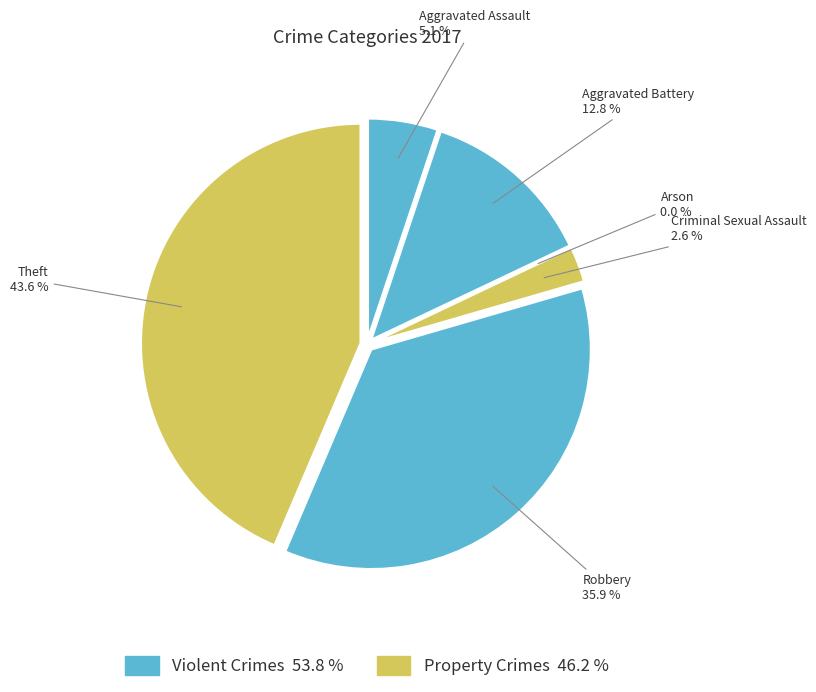

How many segments does this pie chart have?

6